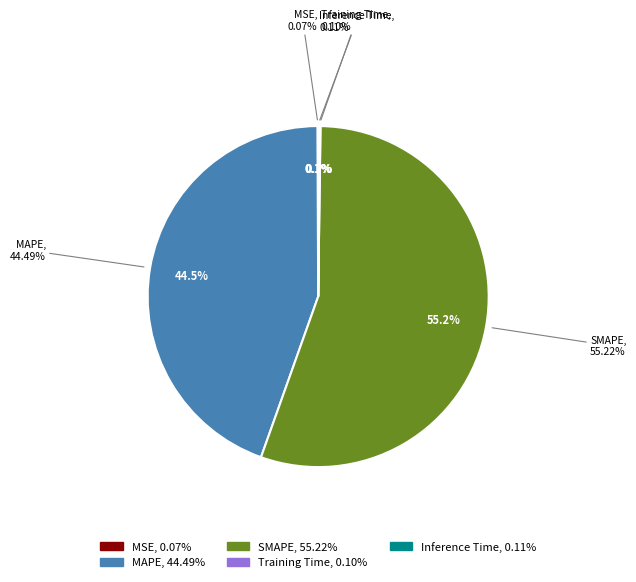

To the nearest percent, what is the difference between the largest and smallest slice percentages?

55%